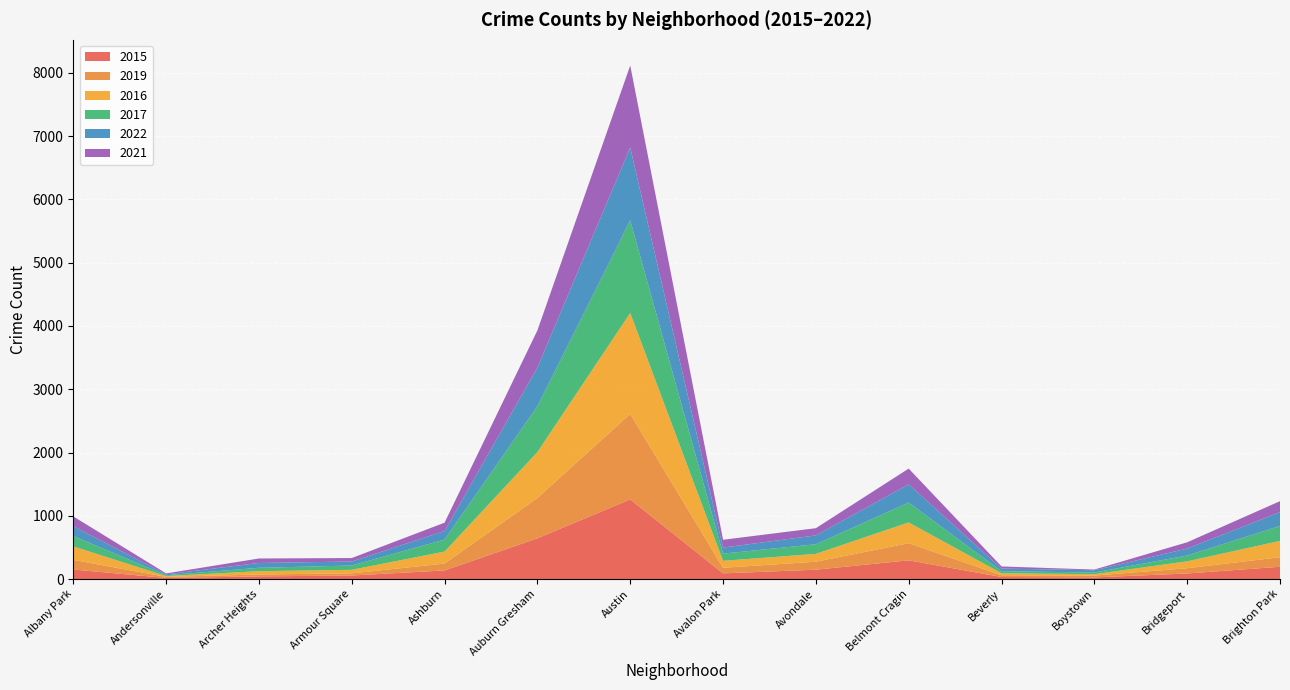

Reading left to right, list all the values displayed in this chart.

2015: Albany Park=151	Andersonville=17	Archer Heights=42	Armour Square=56	Ashburn=136	Auburn Gresham=644	Austin=1259	Avalon Park=90	Avondale=148	Belmont Cragin=296	Beverly=32	Boystown=26	Bridgeport=88	Brighton Park=194
2019: Albany Park=152	Andersonville=17	Archer Heights=30	Armour Square=34	Ashburn=109	Auburn Gresham=637	Austin=1351	Avalon Park=88	Avondale=126	Belmont Cragin=271	Beverly=28	Boystown=29	Bridgeport=83	Brighton Park=151
2016: Albany Park=213	Andersonville=13	Archer Heights=52	Armour Square=56	Ashburn=189	Auburn Gresham=726	Austin=1596	Avalon Park=110	Avondale=124	Belmont Cragin=328	Beverly=31	Boystown=22	Bridgeport=109	Brighton Park=258
2017: Albany Park=165	Andersonville=13	Archer Heights=54	Armour Square=68	Ashburn=190	Auburn Gresham=725	Austin=1464	Avalon Park=114	Avondale=152	Belmont Cragin=314	Beverly=33	Boystown=26	Bridgeport=92	Brighton Park=237
2022: Albany Park=154	Andersonville=14	Archer Heights=76	Armour Square=63	Ashburn=135	Auburn Gresham=612	Austin=1152	Avalon Park=95	Avondale=140	Belmont Cragin=288	Beverly=42	Boystown=36	Bridgeport=110	Brighton Park=218
2021: Albany Park=155	Andersonville=15	Archer Heights=71	Armour Square=55	Ashburn=132	Auburn Gresham=586	Austin=1295	Avalon Park=124	Avondale=114	Belmont Cragin=249	Beverly=33	Boystown=11	Bridgeport=99	Brighton Park=173